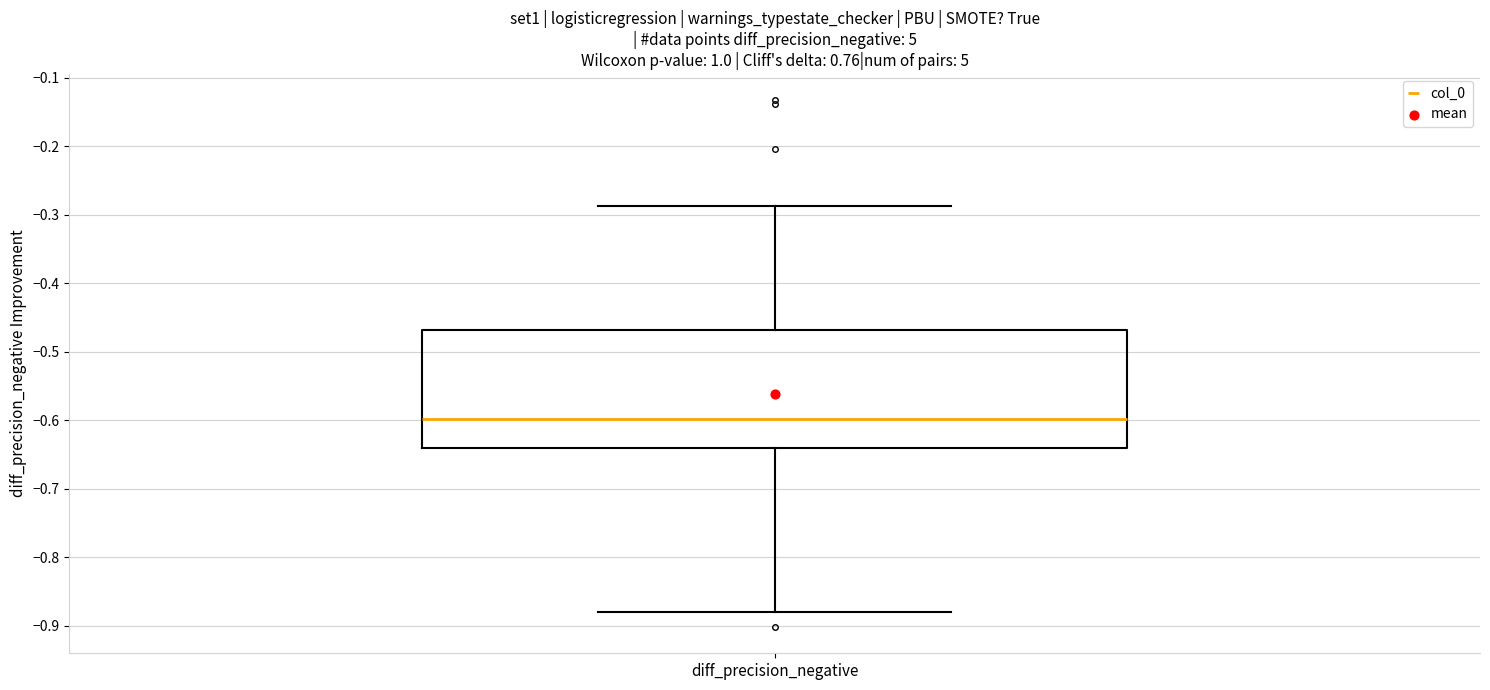

Read this box plot against the y-axis: the position of the median line, the range covered by the box, and the ends of both whiskers. The values are not printed on the chart, so give them approximately, as read against the axis.

median -0.60, box -0.64 to -0.47, whiskers -0.88 to -0.29